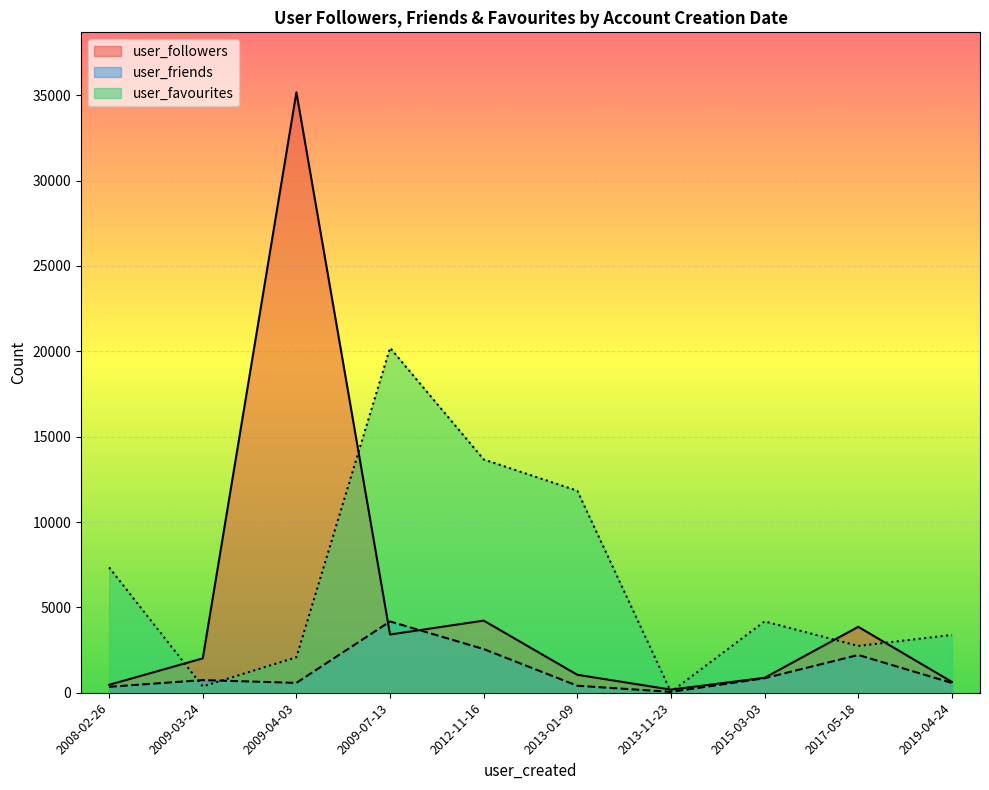

Rank the series by their maximum value, from highest to lowest.

user_followers, user_favourites, user_friends